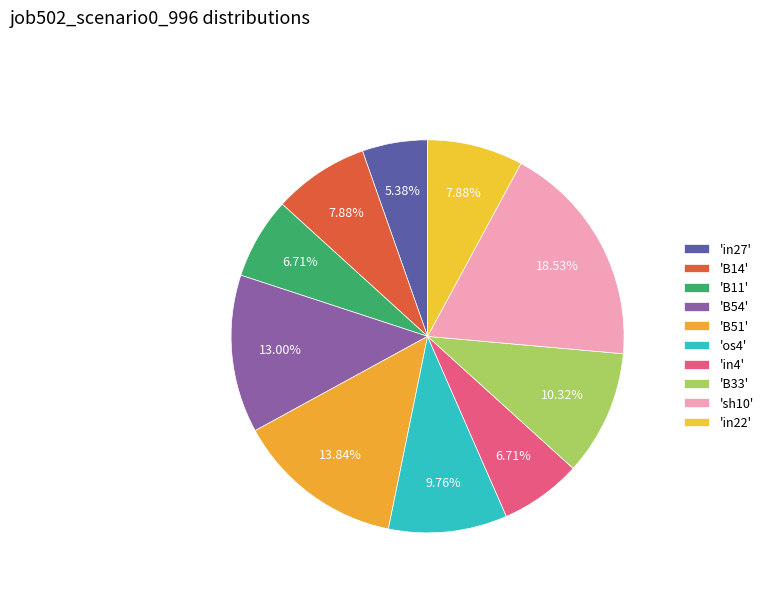

To the nearest percent, what is the difference between the largest and smallest slice percentages?

13%